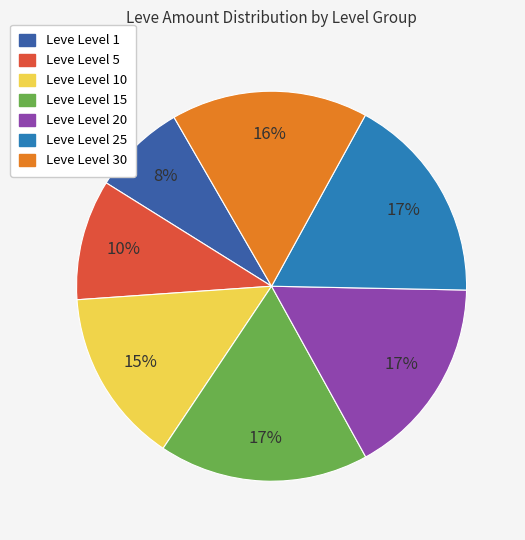

To the nearest percent, what is the average slice percentage?

14%